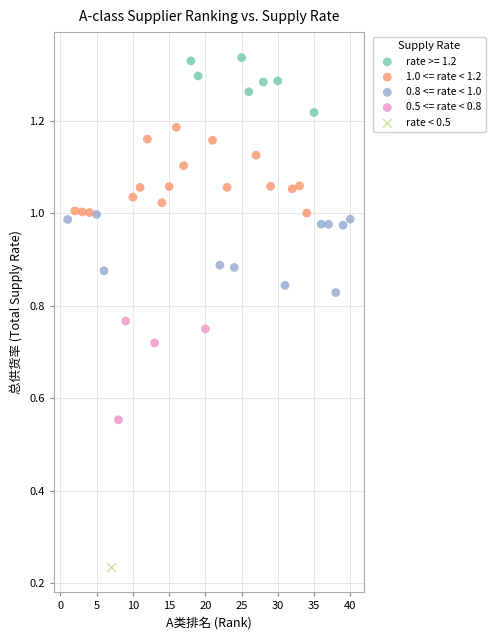

What are all the series names shown in the legend?

rate >= 1.2, 1.0 <= rate < 1.2, 0.8 <= rate < 1.0, 0.5 <= rate < 0.8, rate < 0.5